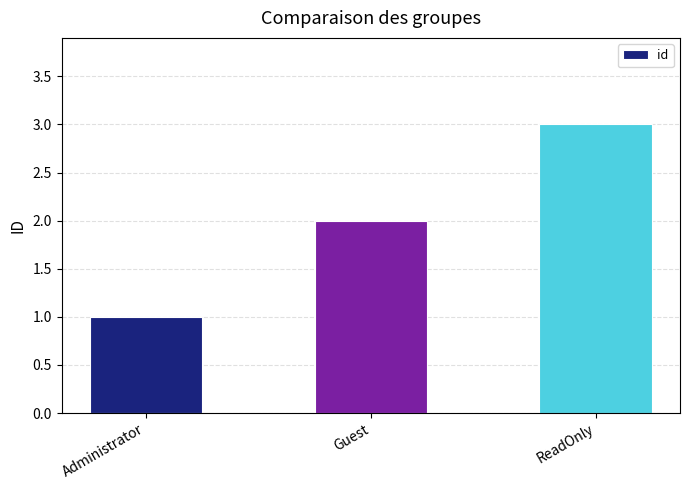

What is the ratio of the value at ReadOnly to the value at Administrator?

3.0